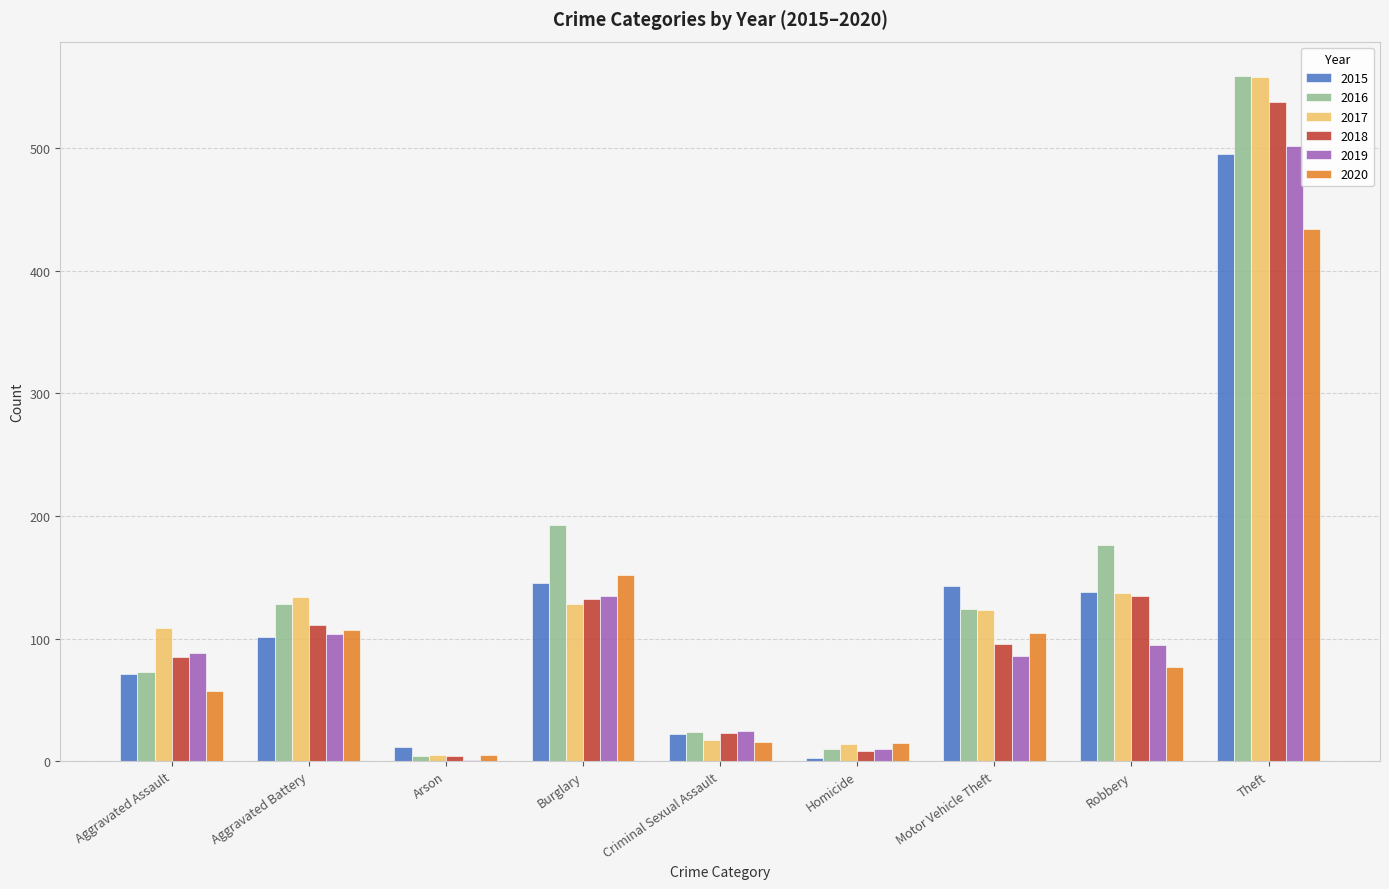

Which series has the largest total across all categories?

2016